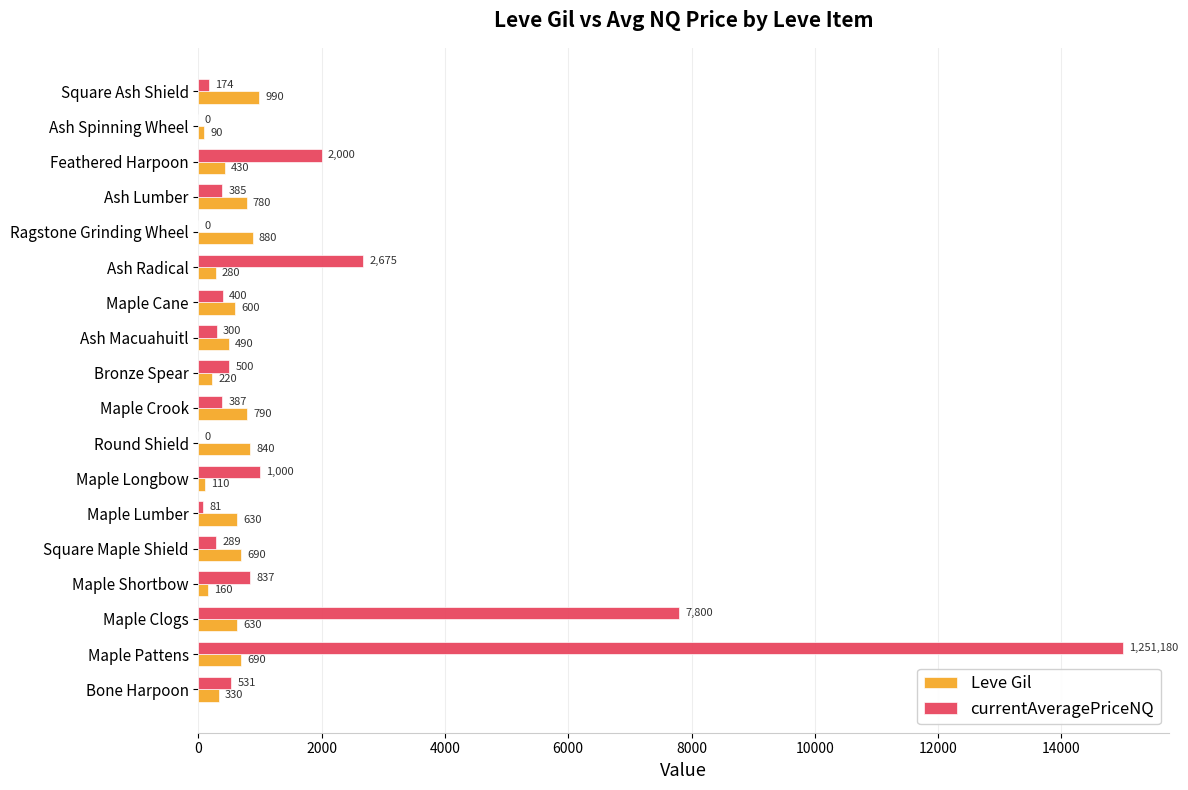

What is the sum of all Leve Gil values?

9630.0